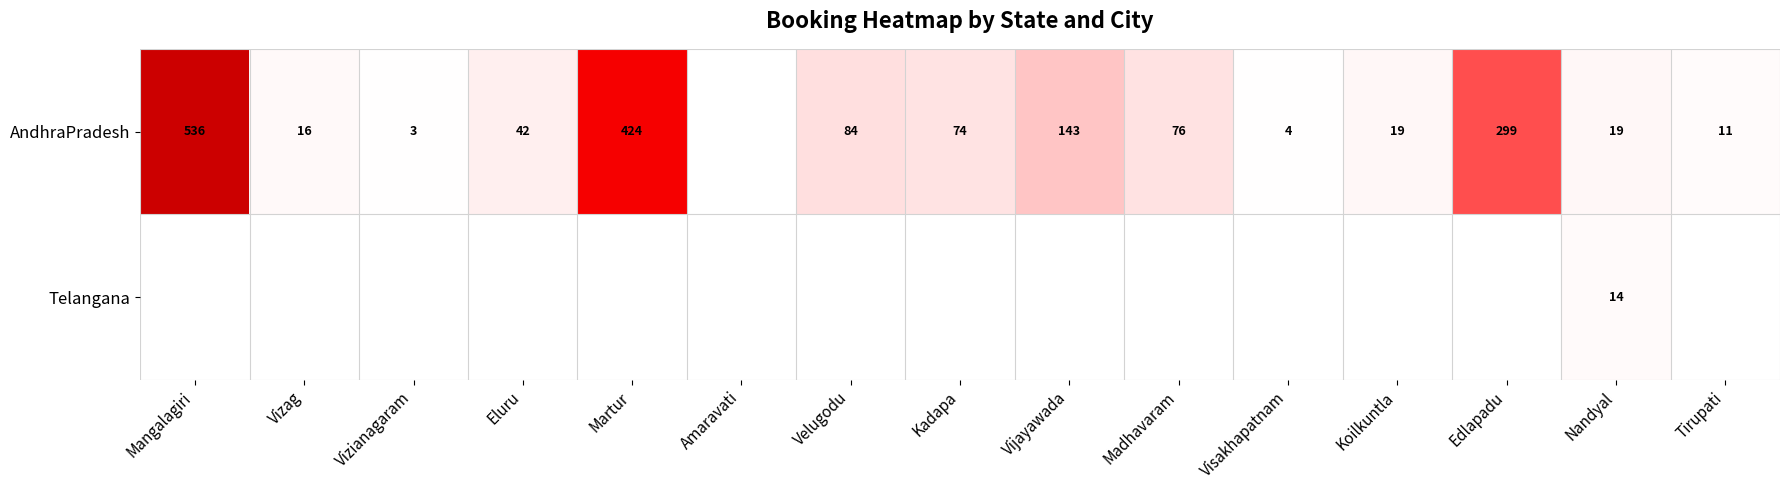

Is it true that AndhraPradesh equals 143 at Vijayawada?

True